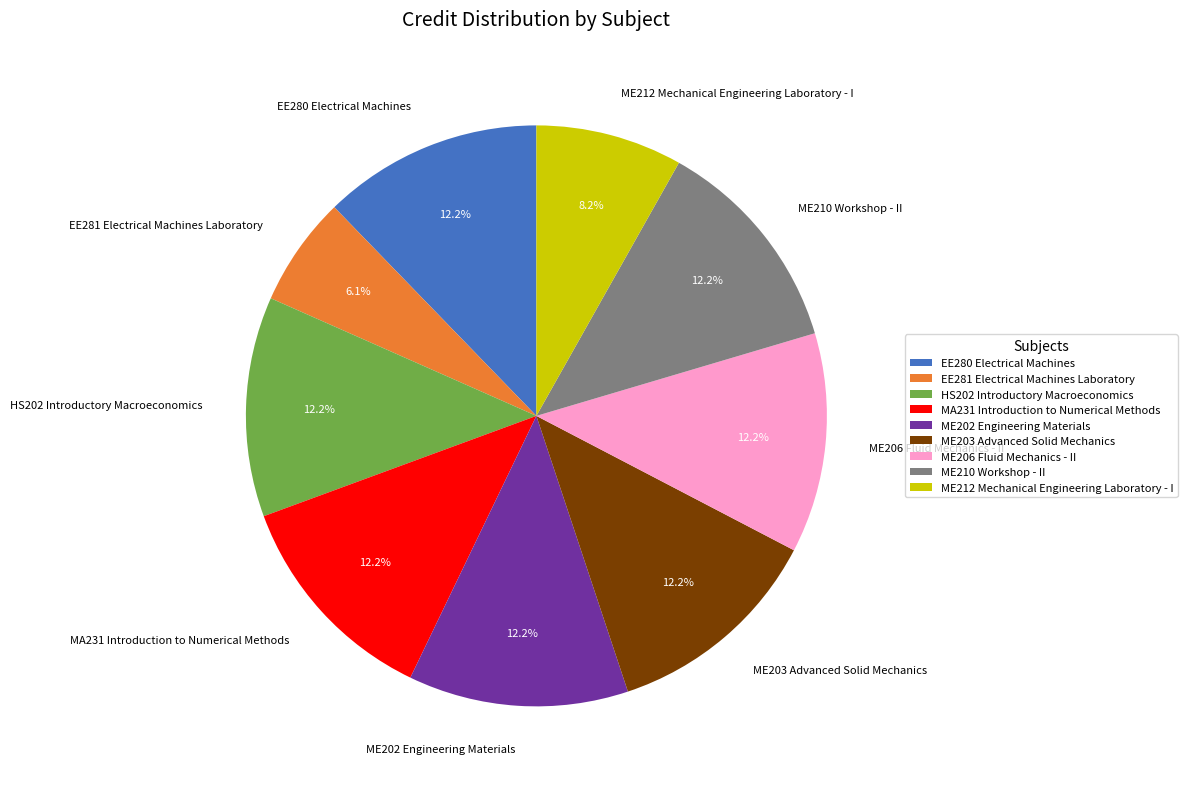

Which slice is the smallest?

EE281 Electrical Machines Laboratory